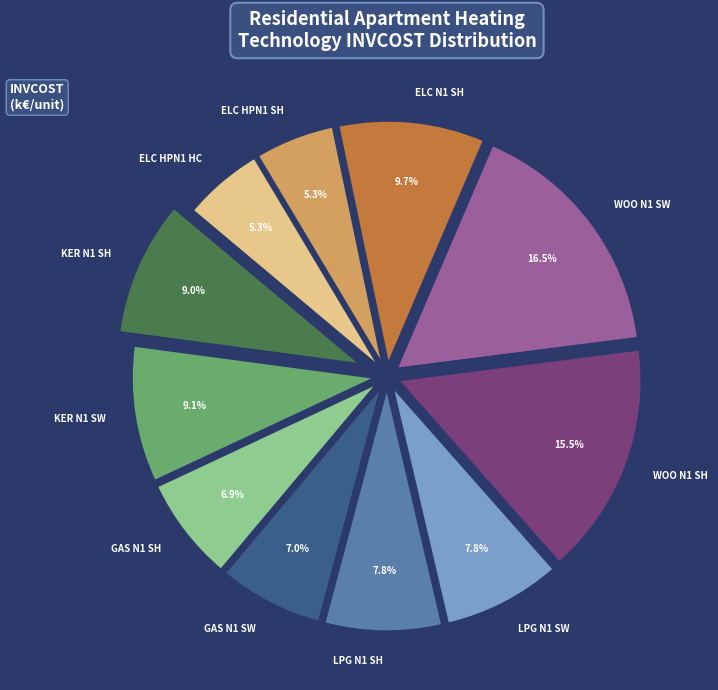

To the nearest percent, what is the average slice percentage?

9%